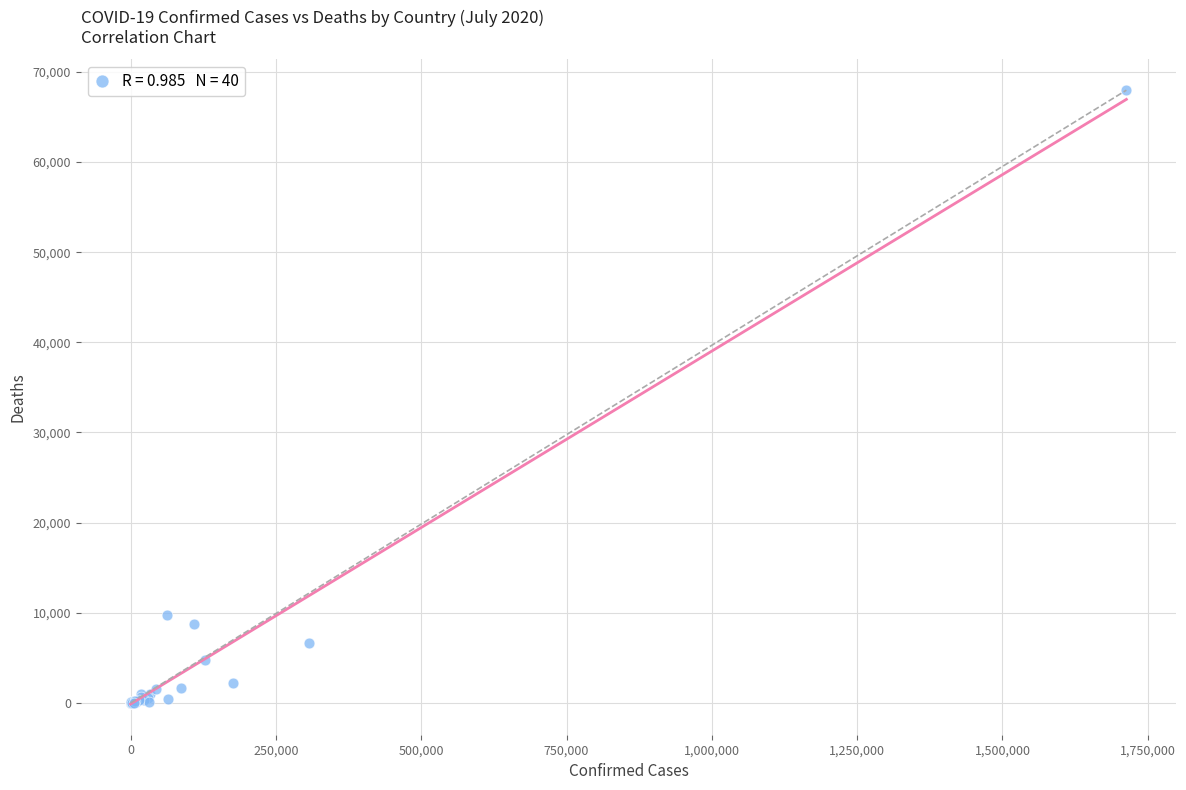

What Y value in the scatter plot is closest to 33982?

9778